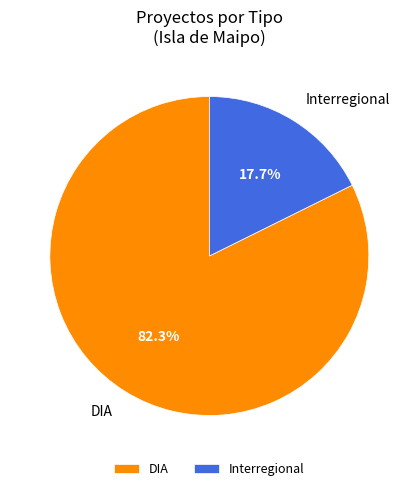

To the nearest percent, what percentage of the pie is Interregional?

18%